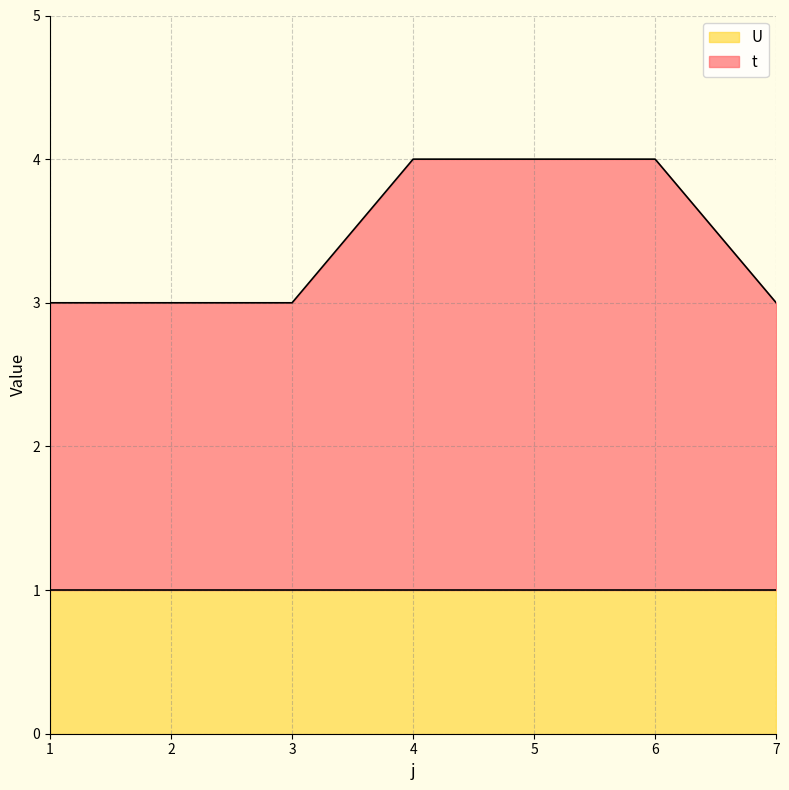

What is the difference between the maximum and minimum values?

1